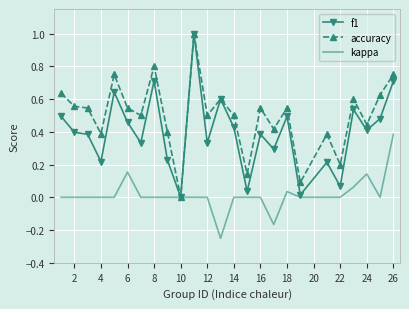

Which series has the largest total across all categories?

accuracy